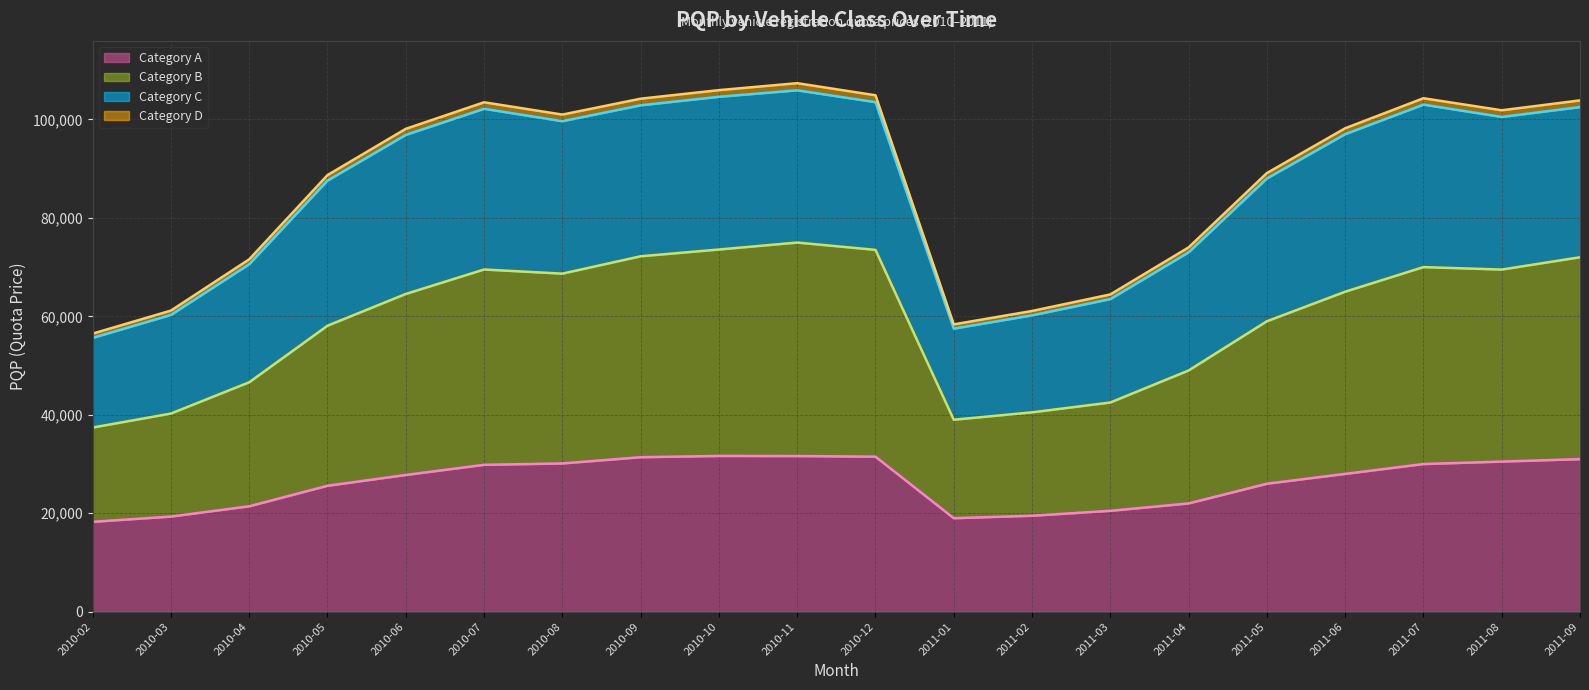

Between 2010-09 and 2010-11, which is larger?

2010-11